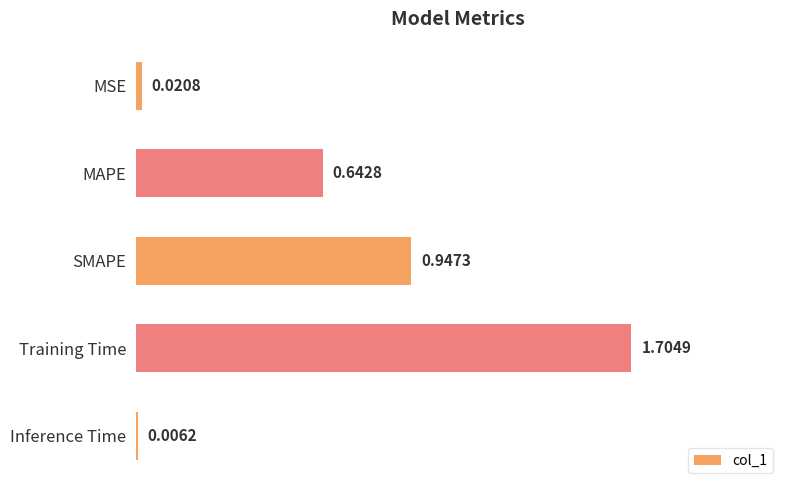

What is the sum of the values at Training Time and SMAPE?

2.7